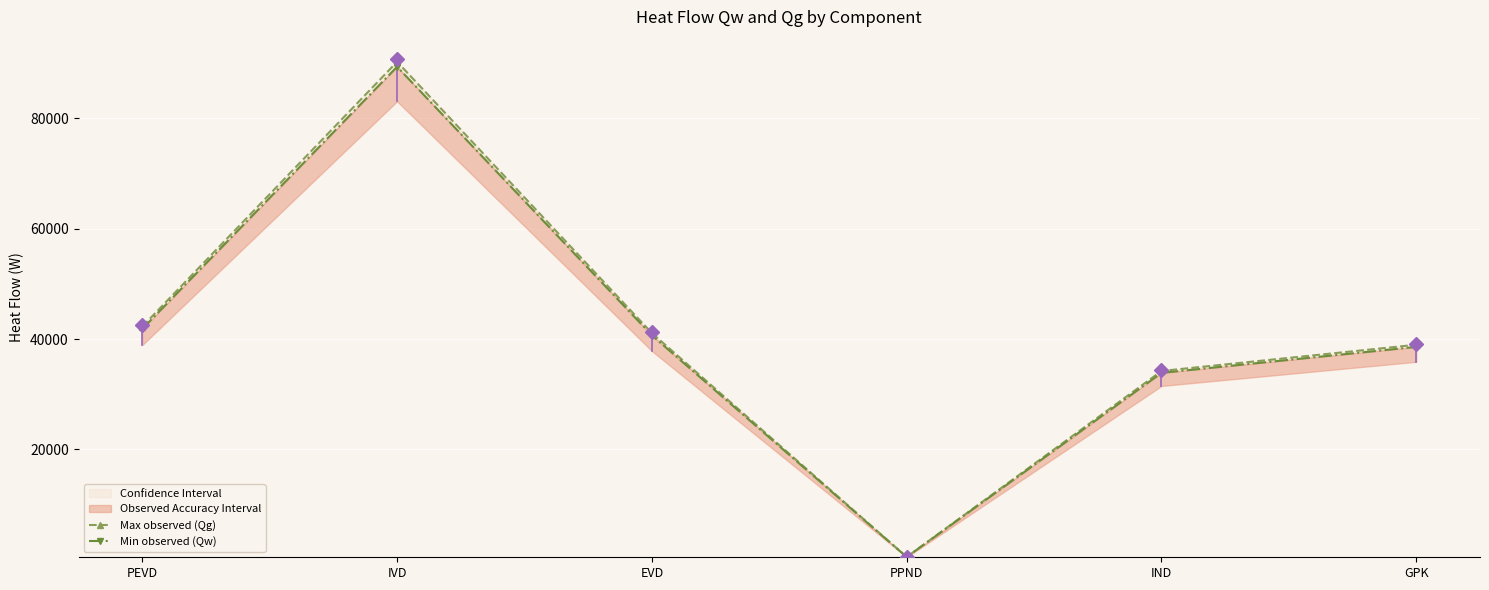

Reading left to right, transcribe all the data shown in this chart.

Max observed (Qg): 42270.9	90252.5	41093.5	522.8	34224.6	38979.5
Min observed (Qw): 41848.2	89350.0	40682.6	517.6	33882.4	38589.8